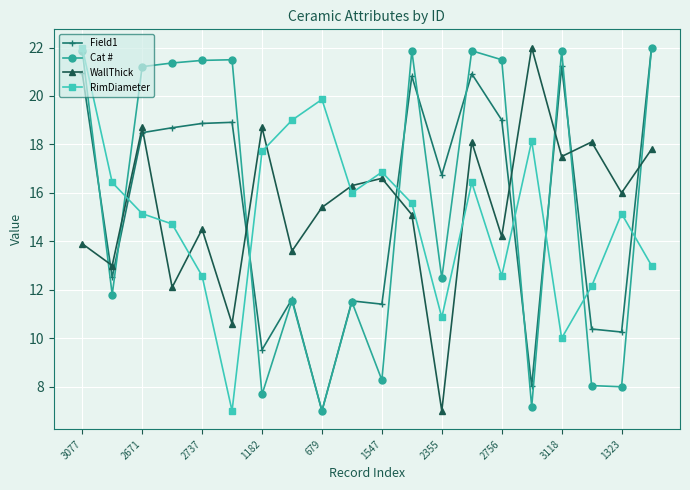

What is the value of the Field1 point at the 11th from the left?

11.4